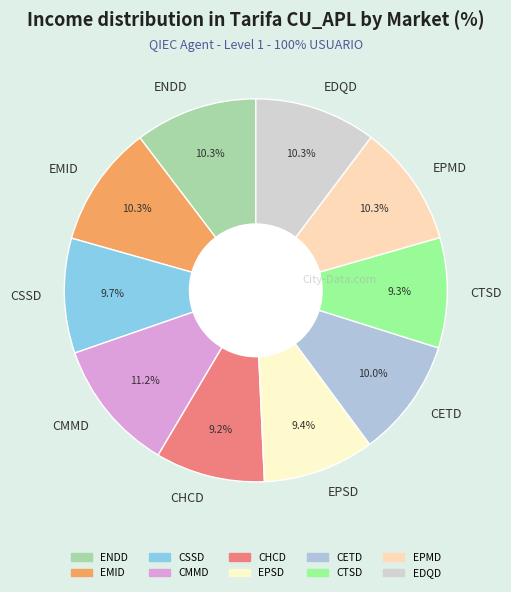

How much of the chart is everything except EMID?

89.7%